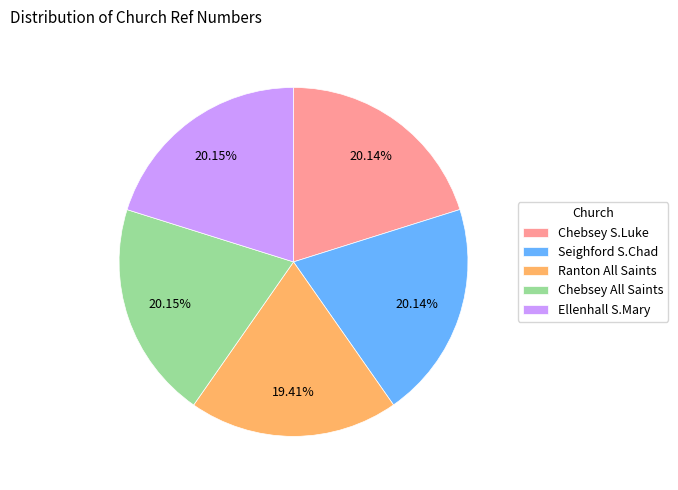

Is there a majority slice in this chart?

No